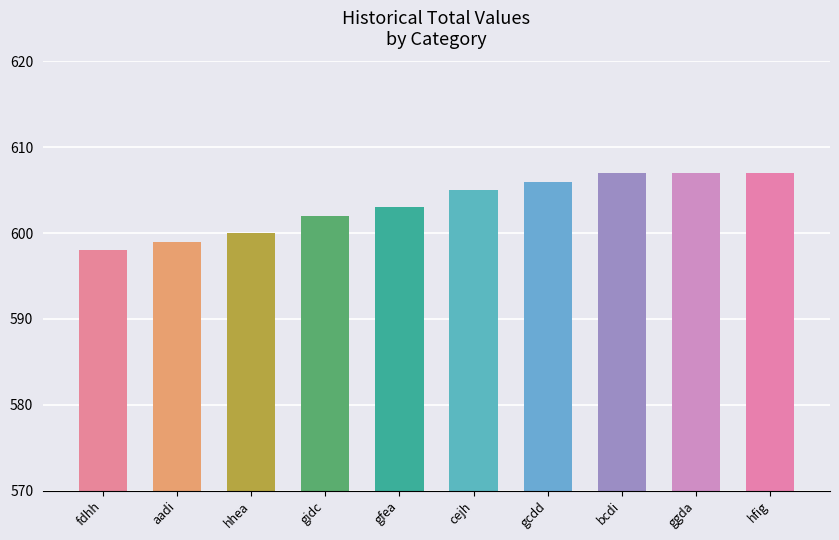

What is the sum of all values?

6034